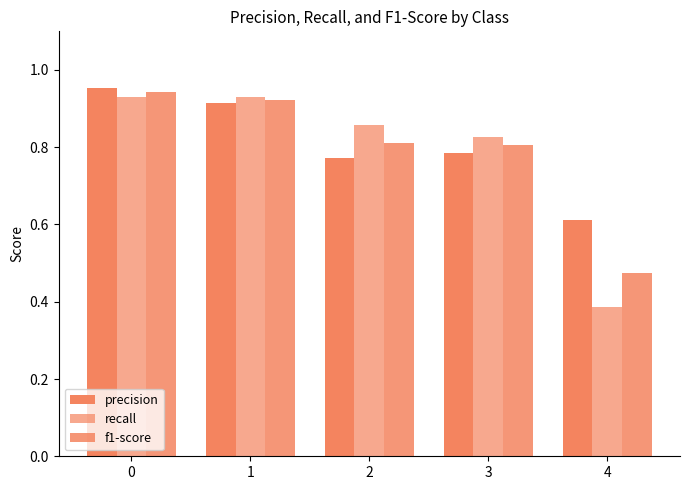

Read the recall value at 0.

0.9